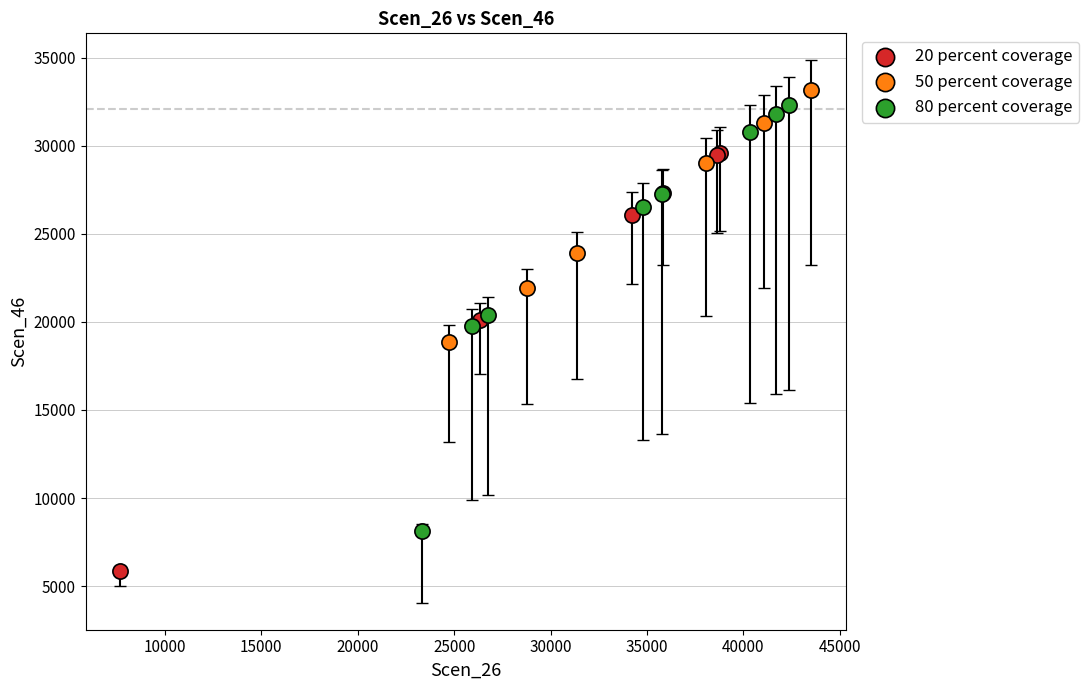

Which series reaches the minimum Y coordinate?

20 percent coverage